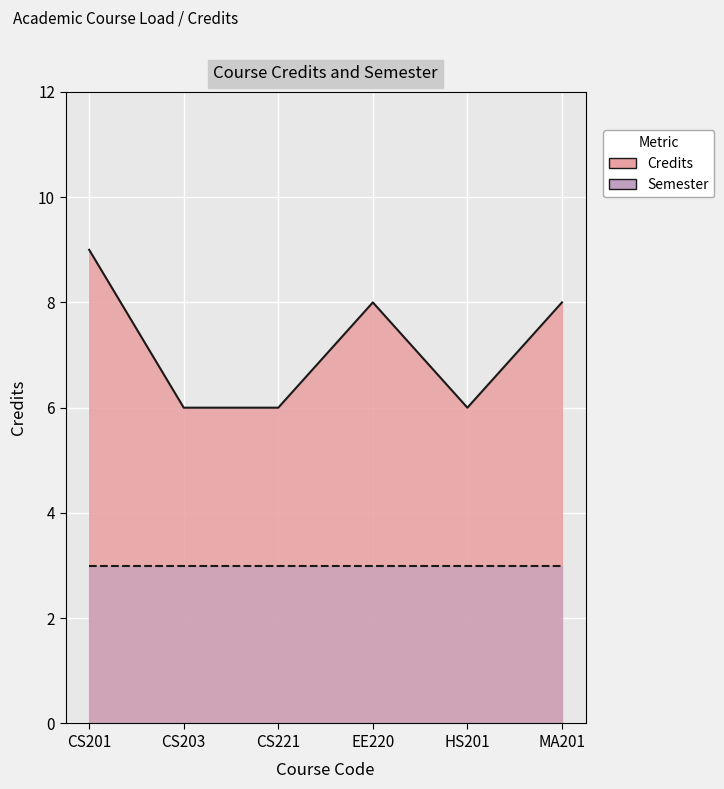

Rank the categories by value from highest to lowest.

CS201, EE220, MA201, CS203, CS221, HS201